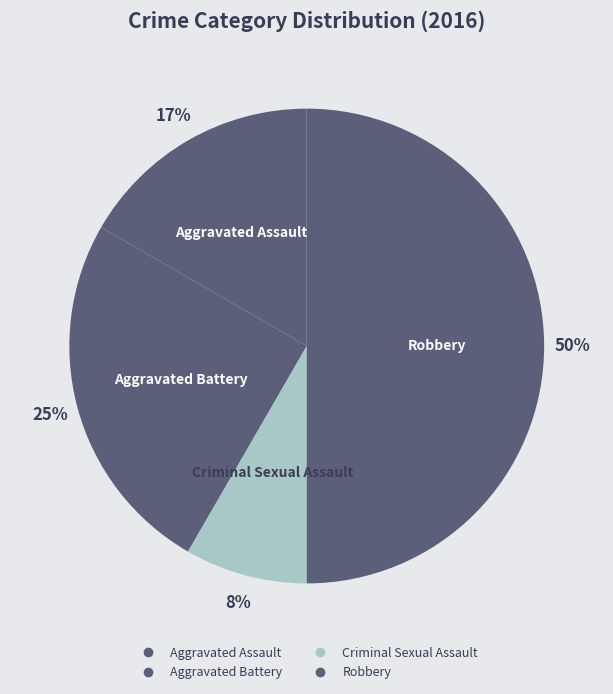

Is there a majority slice in this chart?

No